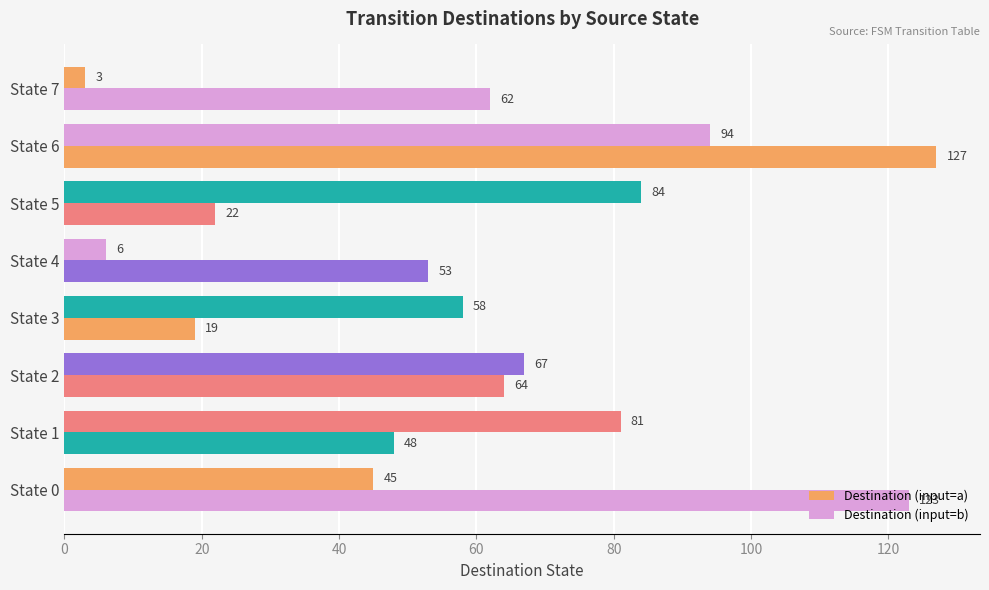

What is the value of the Destination (input=a) bar at the 4th from the left?

58